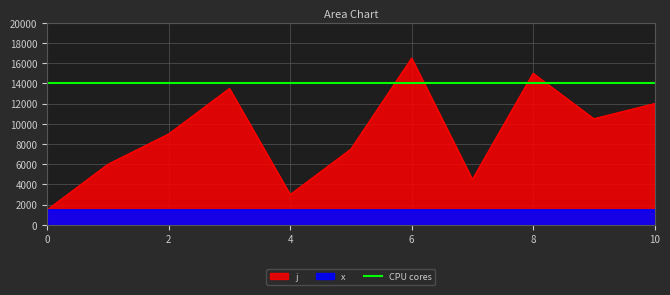

The chart shows a value of 4500 at 7. True or false?

True